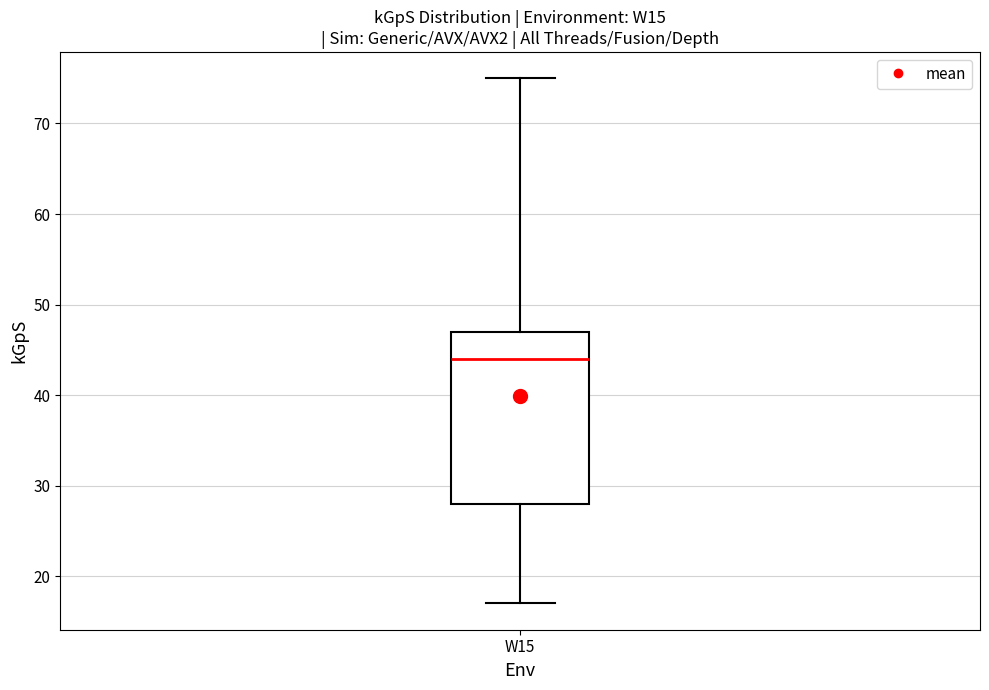

Read this box plot against the y-axis: the position of the median line, the range covered by the box, and the ends of both whiskers. The values are not printed on the chart, so give them approximately, as read against the axis.

median 44, box 28 to 47, whiskers 17 to 75